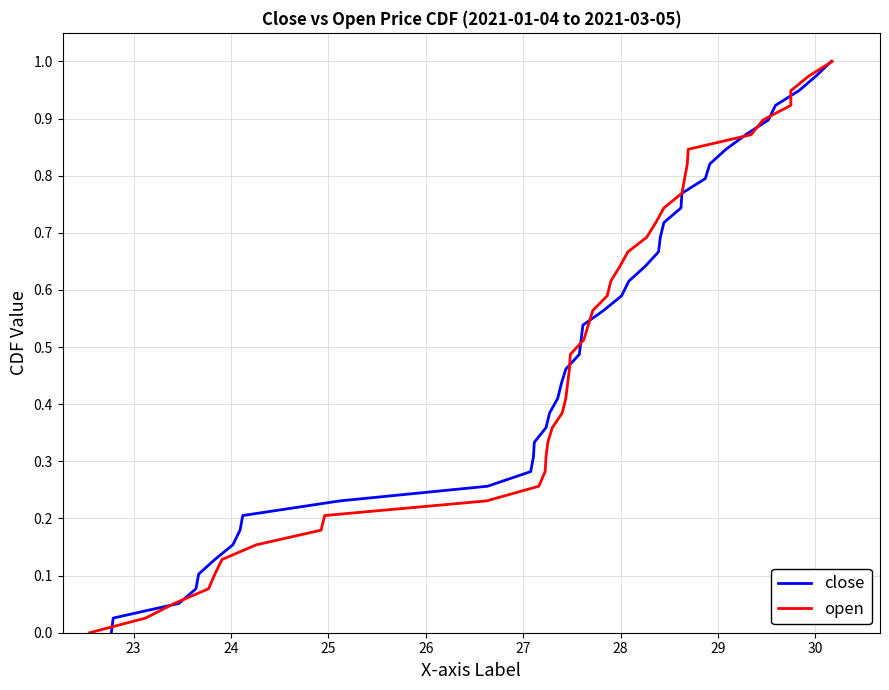

True or false: close has more than 0 interior local peaks.

False